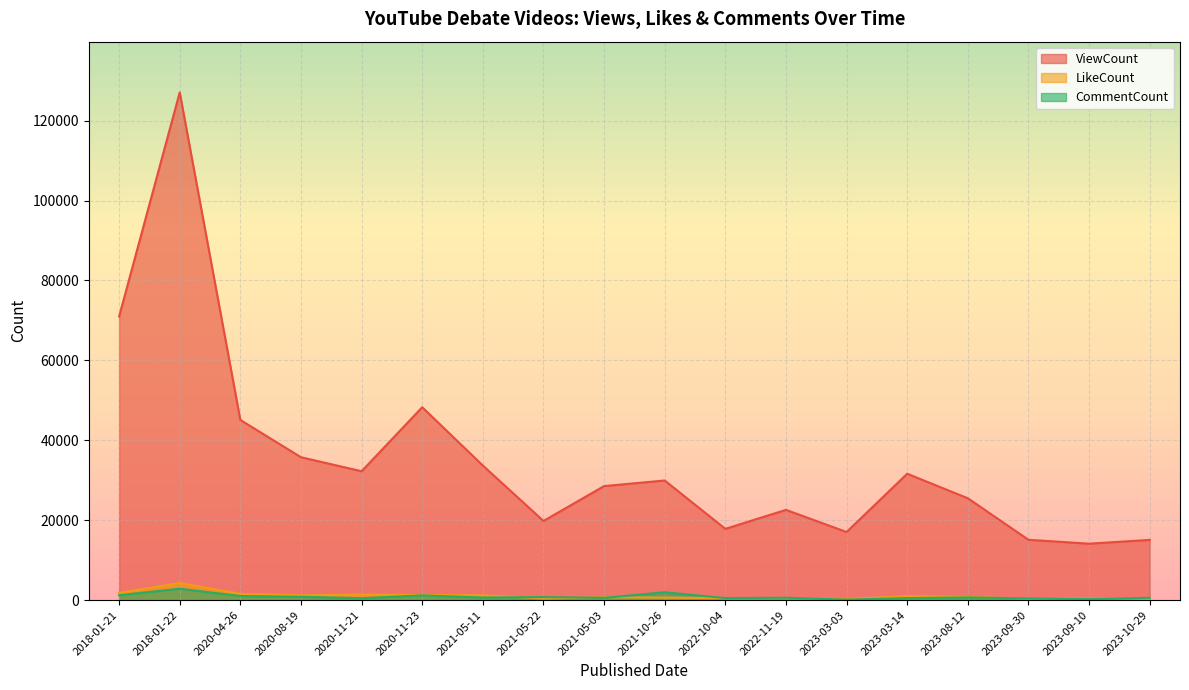

The value of ViewCount at 2022-11-19 is 22582. True or false?

True